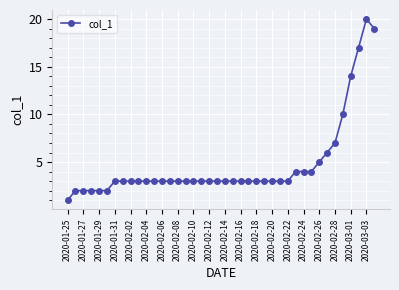

What is the value of the 9th point from the left?

3